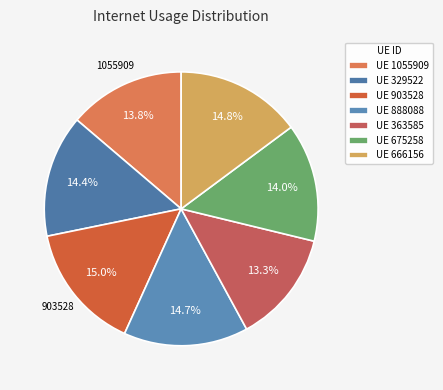

To the nearest percent, what is the difference between the largest and smallest slice percentages?

2%